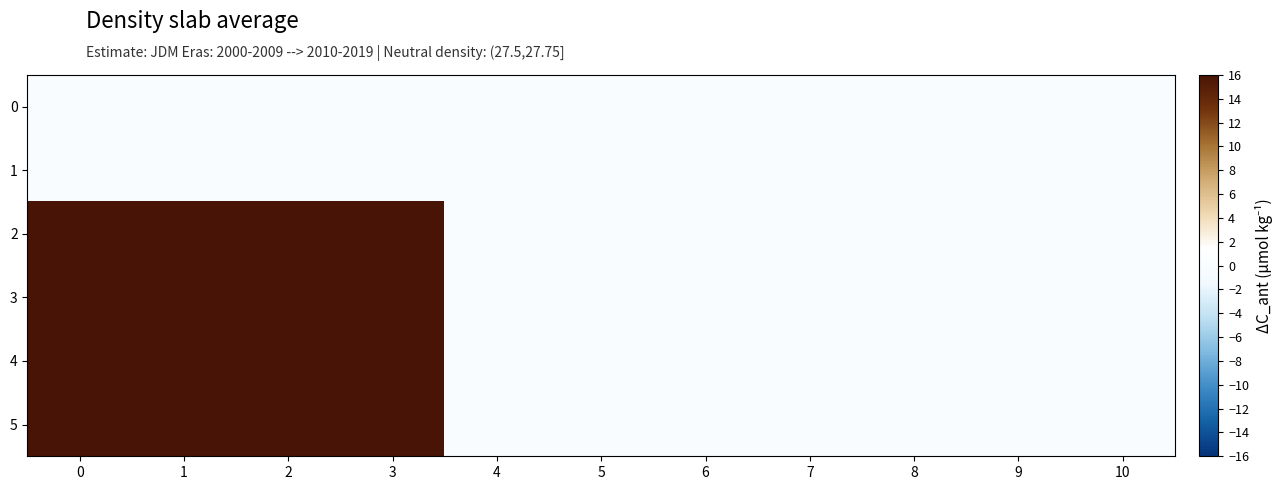

Which has a higher value, 1 or 0?

1